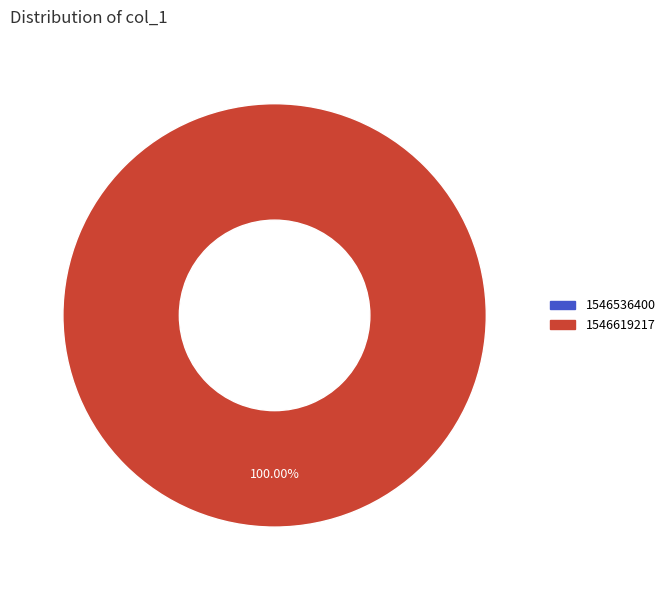

How many segments does this pie chart have?

2